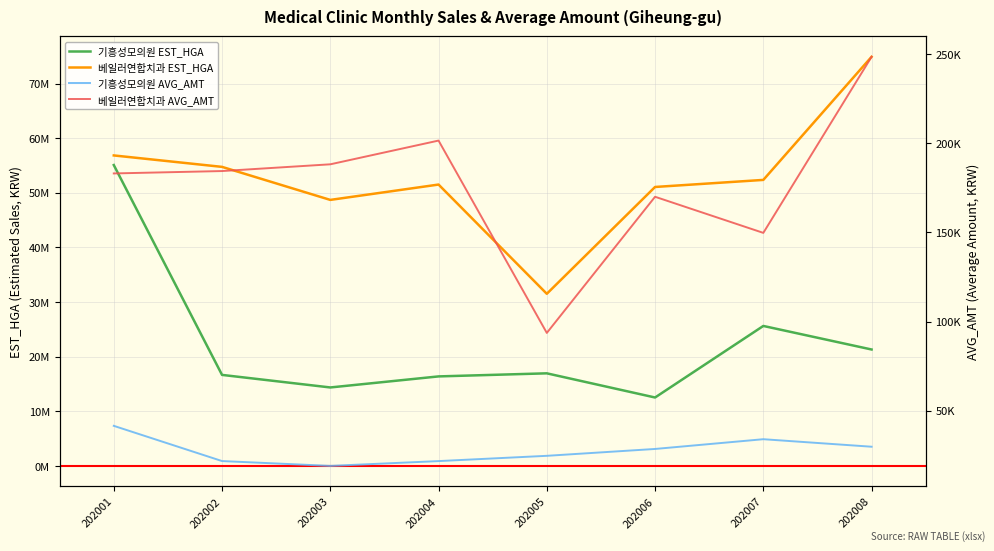

What is the average value of the 베일러연합치과 AVG_AMT series?

177431